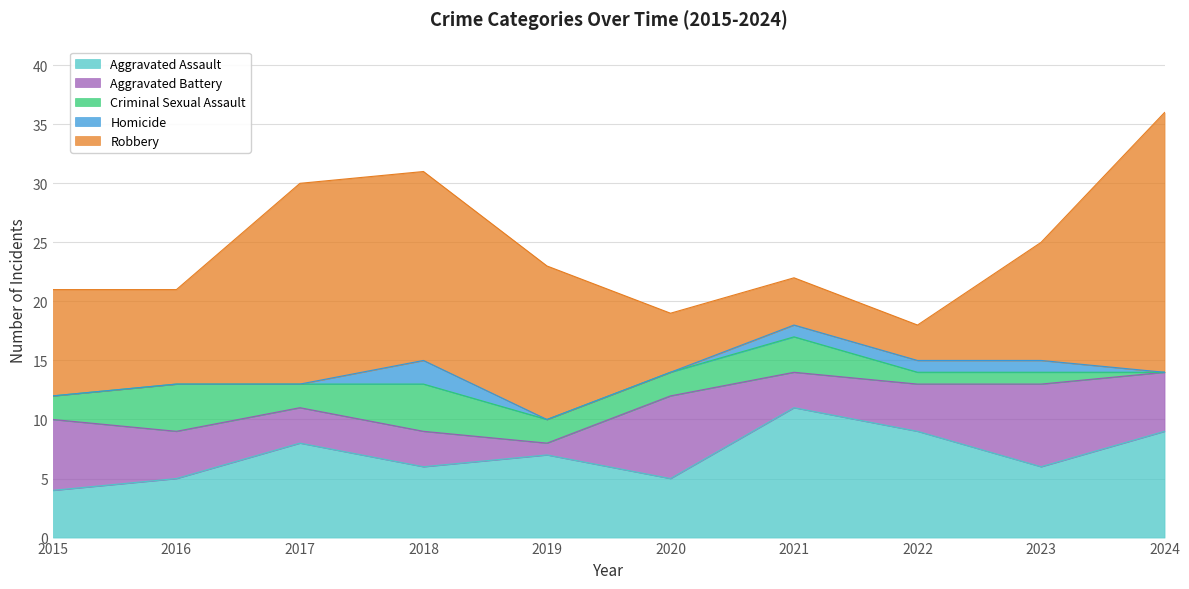

At 2021, list the series in order from largest to smallest.

Aggravated Assault, Robbery, Aggravated Battery, Criminal Sexual Assault, Homicide